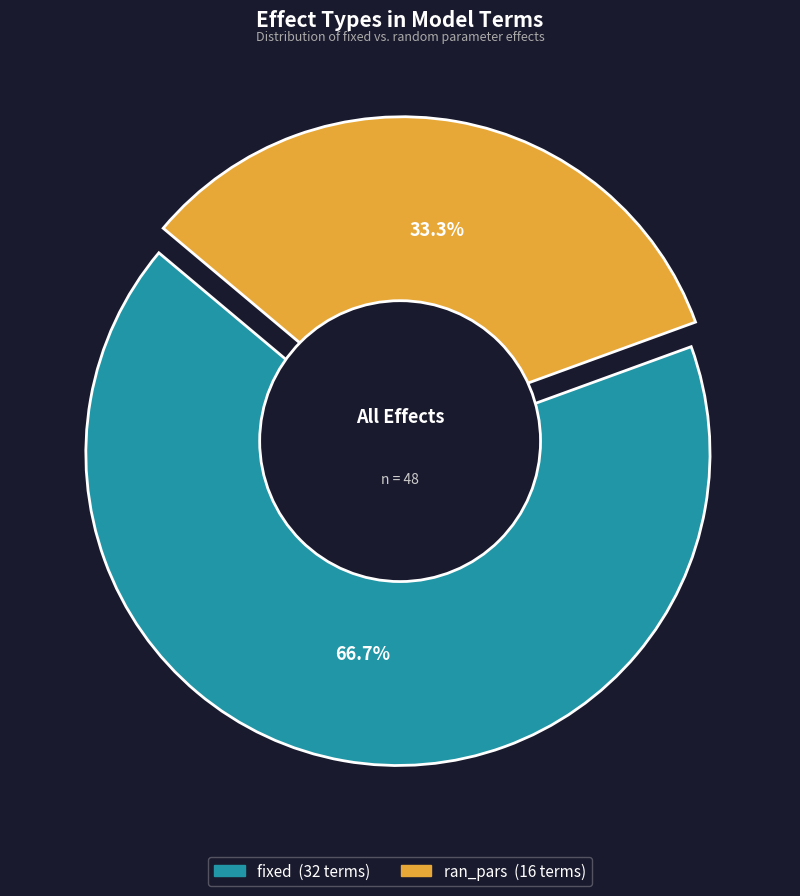

Combined, do fixed and ran_pars account for over 50%?

Yes